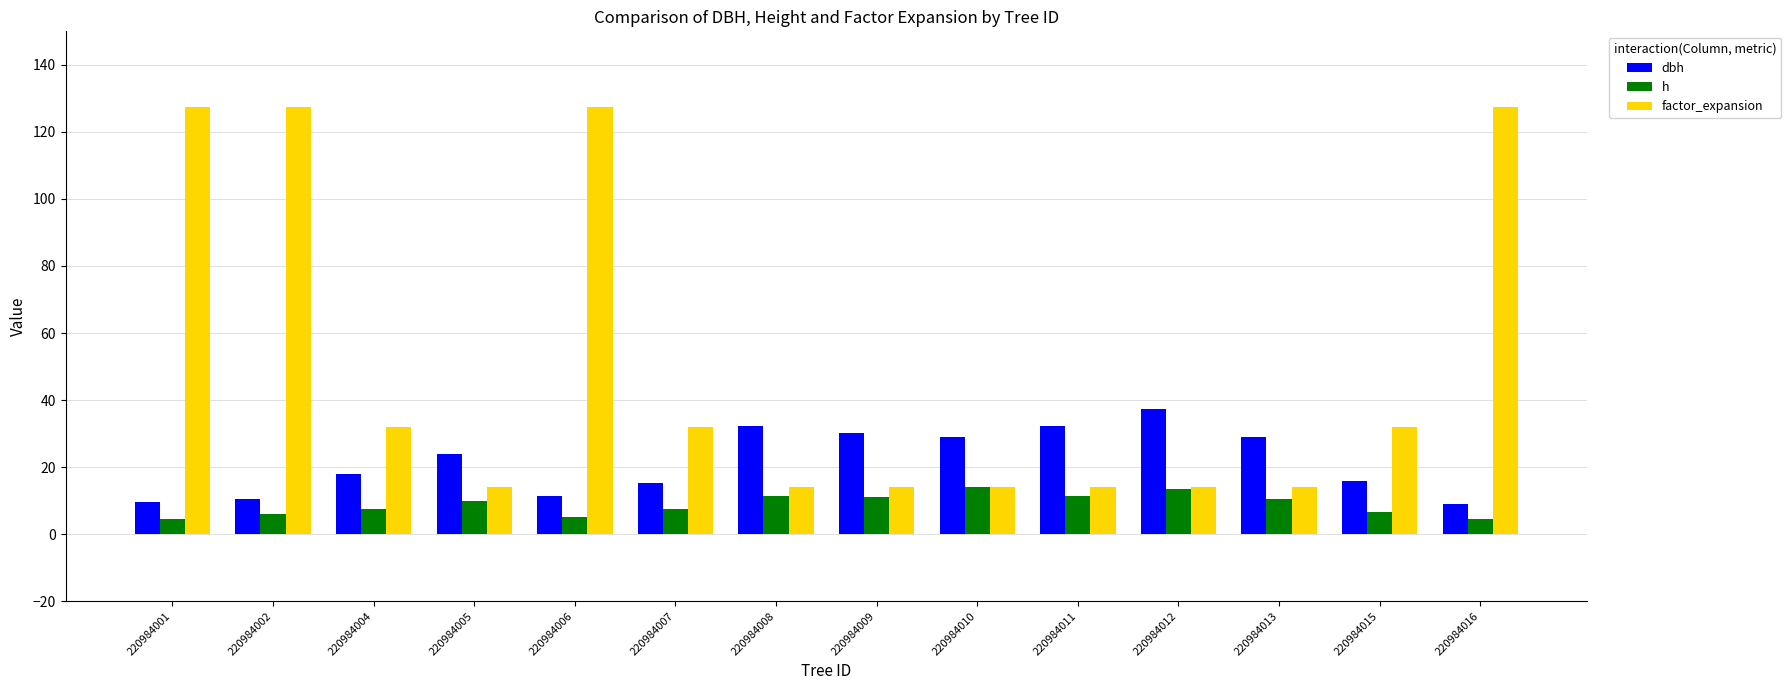

How many data points in dbh are above 23?

7